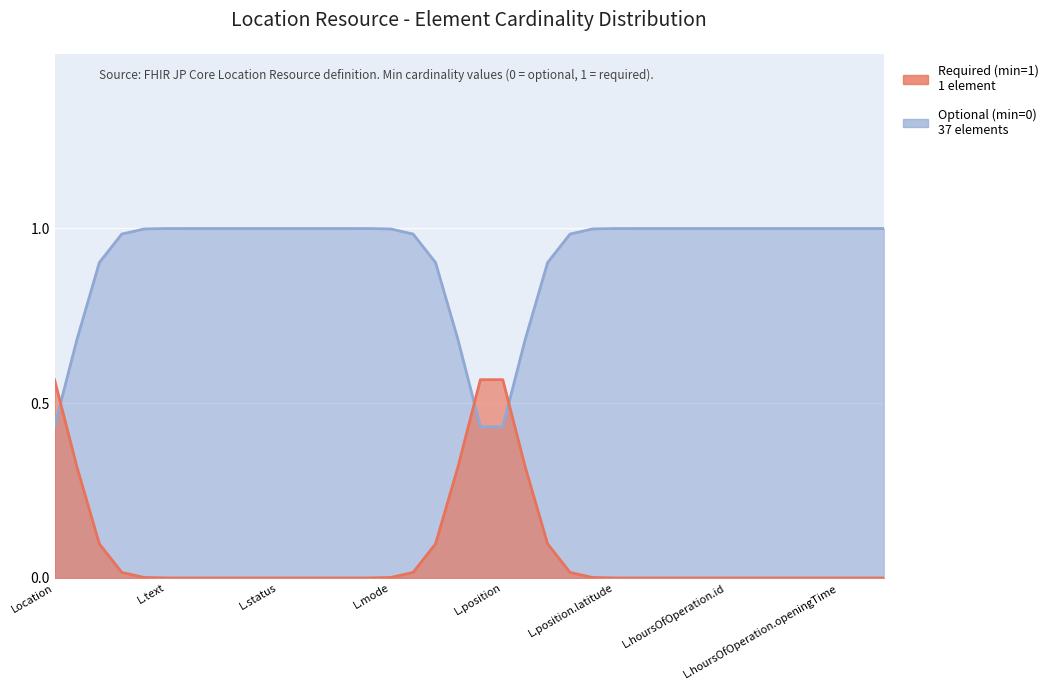

What position from the left is Location.managingOrganization?

28